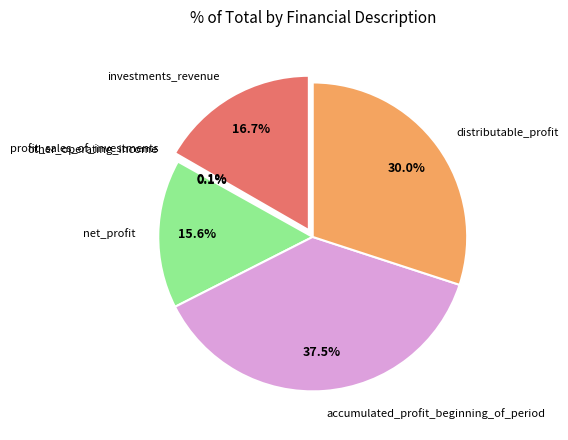

Count the number of slices in the pie.

6